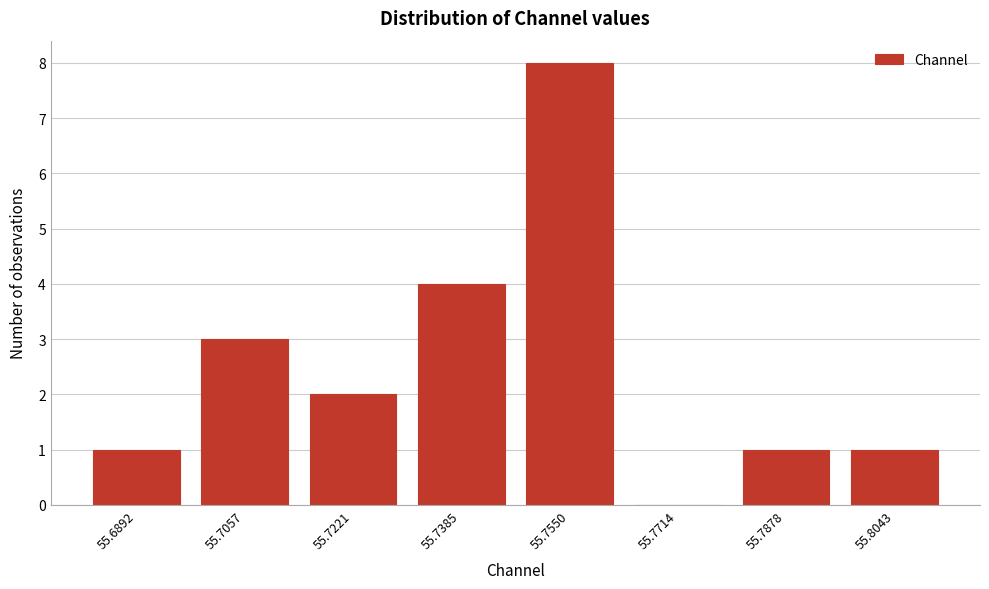

Reading left to right, list all the values displayed in this chart.

55.6892=1	55.7057=3	55.7221=2	55.7385=4	55.7550=8	55.7714=0	55.7878=1	55.8043=1